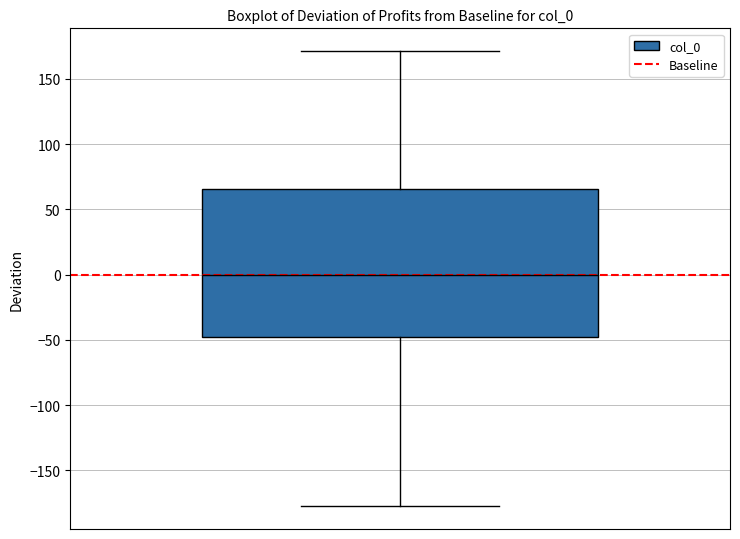

Where is the lower edge of the box on the y-axis? The values are not printed on the chart, so give them approximately, as read against the axis.

-50